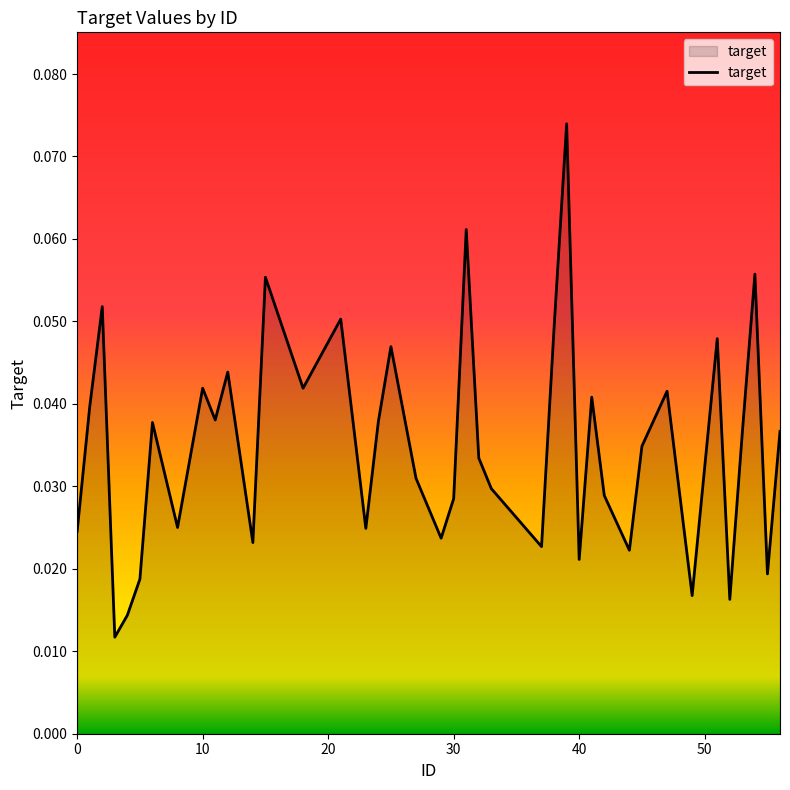

Reading left to right, what are all the values shown in this chart?

0.0	0.0	0.1	0.0	0.0	0.0	0.0	0.0	0.0	0.0	0.0	0.0	0.1	0.0	0.1	0.0	0.0	0.0	0.0	0.0	0.0	0.1	0.0	0.0	0.0	0.0	0.1	0.0	0.0	0.0	0.0	0.0	0.0	0.0	0.0	0.0	0.0	0.1	0.0	0.0